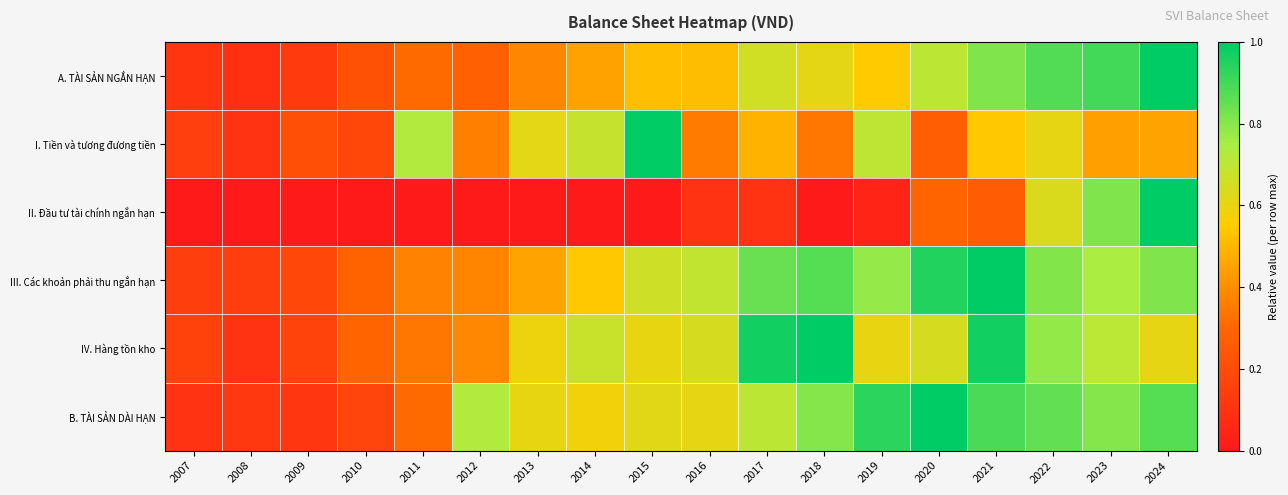

Reading left to right, what are all the values shown in this chart?

A. TÀI SẢN NGẮN HẠN: 2007=0.1	2008=0.1	2009=0.1	2010=0.2	2011=0.3	2012=0.3	2013=0.4	2014=0.4	2015=0.5	2016=0.5	2017=0.7	2018=0.6	2019=0.6	2020=0.7	2021=0.8	2022=0.9	2023=0.9	2024=1.0
I. Tiền và tương đương tiền: 2007=0.2	2008=0.1	2009=0.2	2010=0.2	2011=0.7	2012=0.4	2013=0.6	2014=0.7	2015=1.0	2016=0.4	2017=0.5	2018=0.3	2019=0.7	2020=0.3	2021=0.5	2022=0.6	2023=0.4	2024=0.4
II. Đầu tư tài chính ngắn hạn: 2007=0.0	2008=0.0	2009=0.0	2010=0.0	2011=0.0	2012=0.0	2013=0.0	2014=0.0	2015=0.0	2016=0.1	2017=0.1	2018=0.0	2019=0.0	2020=0.3	2021=0.3	2022=0.6	2023=0.8	2024=1.0
III. Các khoản phải thu ngắn hạn: 2007=0.1	2008=0.1	2009=0.2	2010=0.3	2011=0.4	2012=0.4	2013=0.5	2014=0.5	2015=0.7	2016=0.7	2017=0.8	2018=0.9	2019=0.8	2020=0.9	2021=1.0	2022=0.8	2023=0.7	2024=0.8
IV. Hàng tồn kho: 2007=0.2	2008=0.1	2009=0.2	2010=0.3	2011=0.3	2012=0.4	2013=0.6	2014=0.7	2015=0.6	2016=0.6	2017=1.0	2018=1.0	2019=0.6	2020=0.6	2021=1.0	2022=0.8	2023=0.7	2024=0.6
B. TÀI SẢN DÀI HẠN: 2007=0.1	2008=0.1	2009=0.1	2010=0.2	2011=0.3	2012=0.7	2013=0.6	2014=0.6	2015=0.6	2016=0.6	2017=0.7	2018=0.8	2019=0.9	2020=1.0	2021=0.9	2022=0.9	2023=0.8	2024=0.9